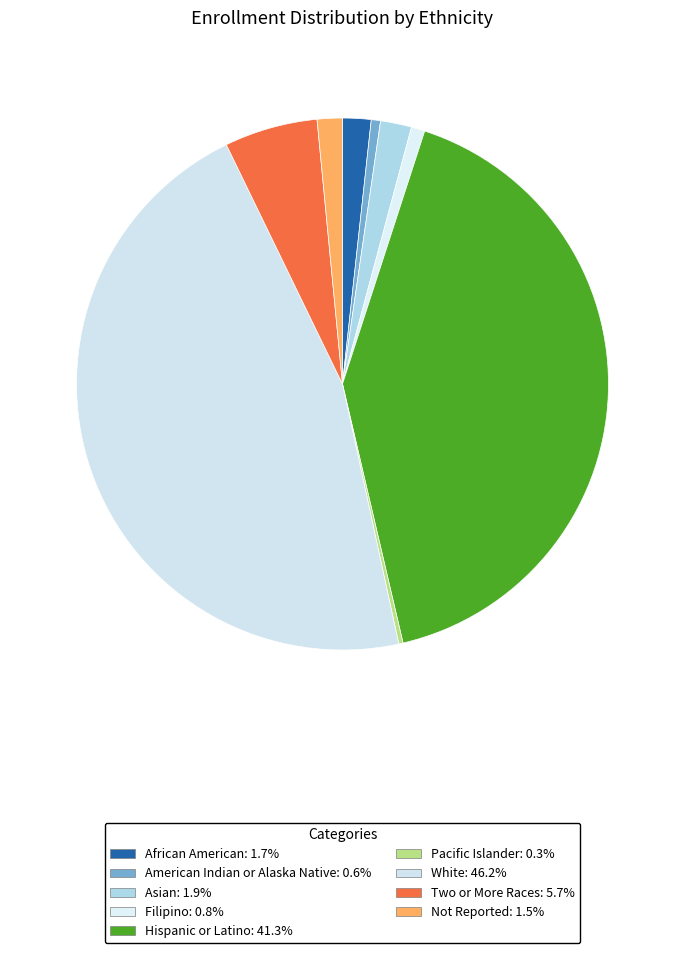

How many slices are in this pie chart?

9